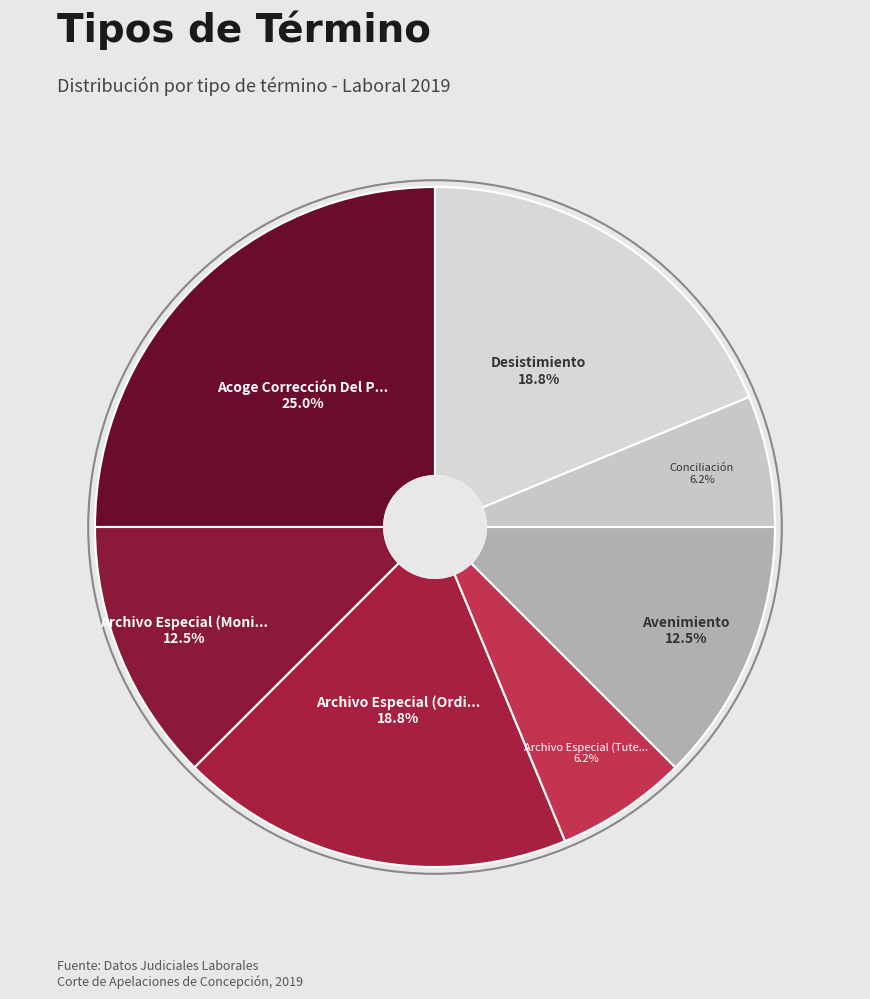

To the nearest percent, what is the difference between the largest and smallest slice percentages?

19%